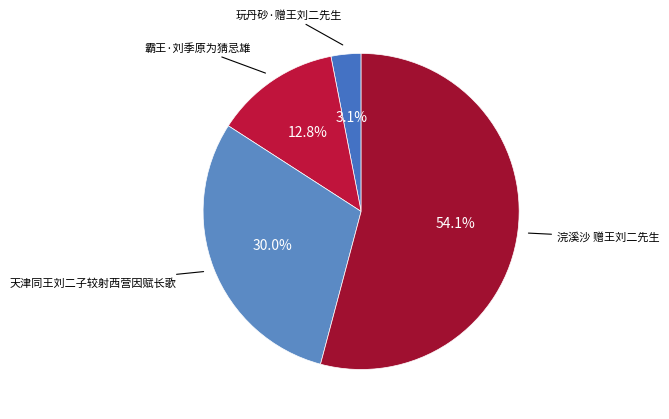

Between 天津同王刘二子较射西营因赋长歌 and 玩丹砂·赠王刘二先生, which is larger?

天津同王刘二子较射西营因赋长歌